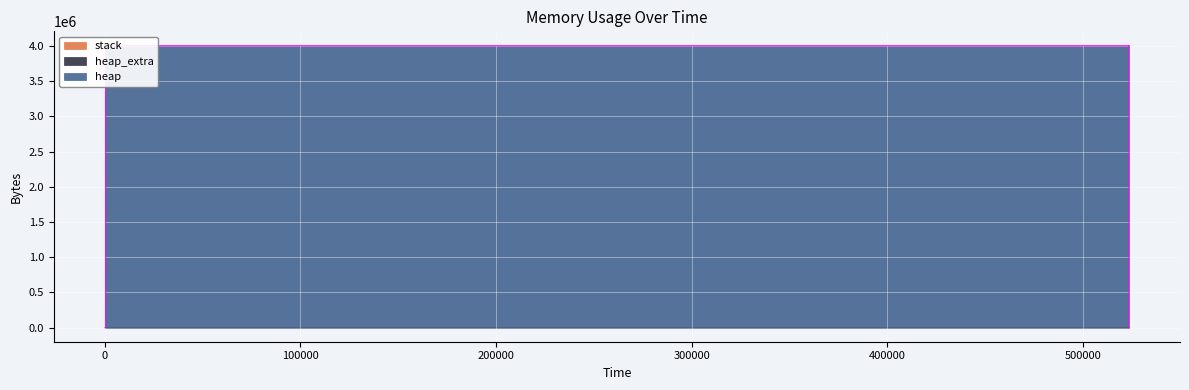

What are all the series names shown in the legend?

heap, heap_extra, stack